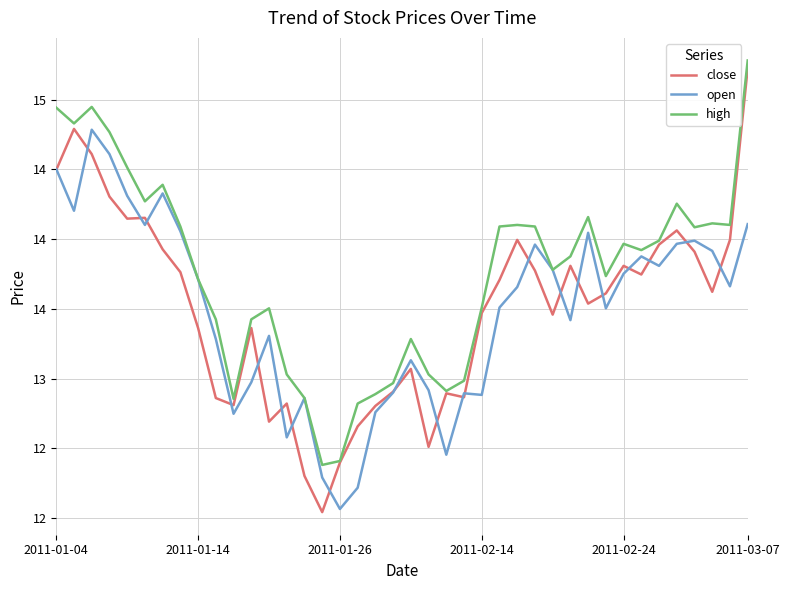

Is this an area chart (filled region under the line)?

No